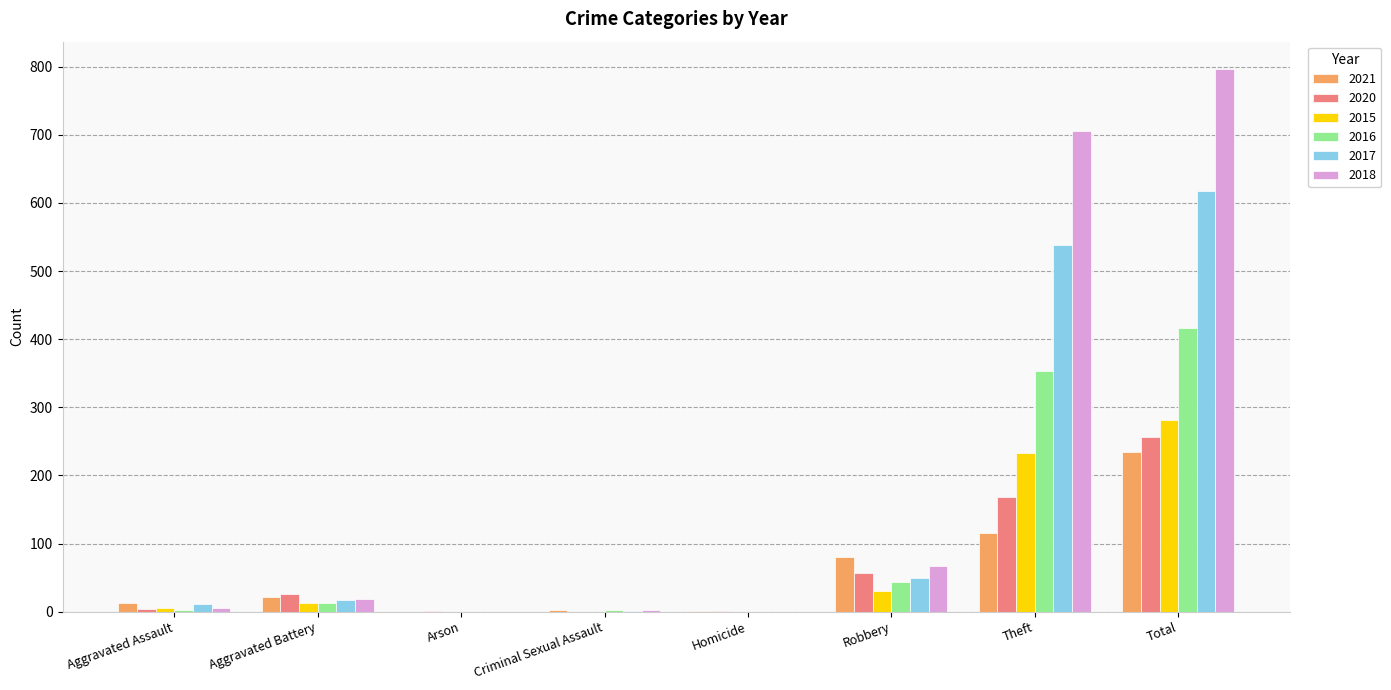

What is the maximum value shown in the chart?

797